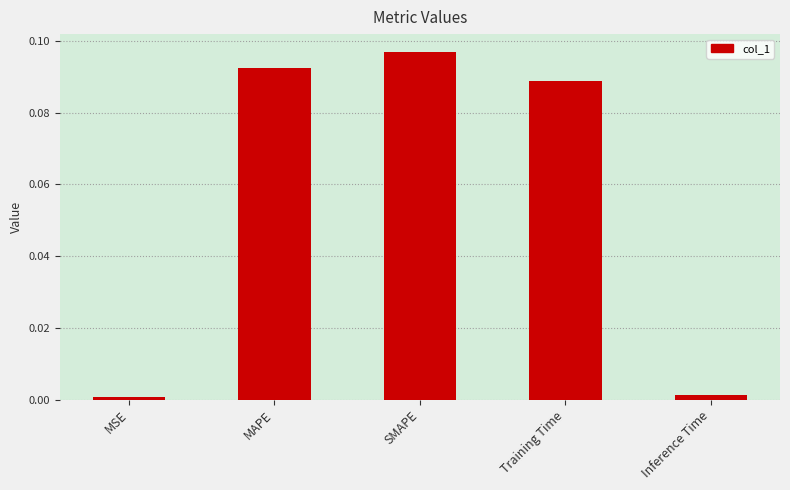

The value at MSE is 0.0. True or false?

True